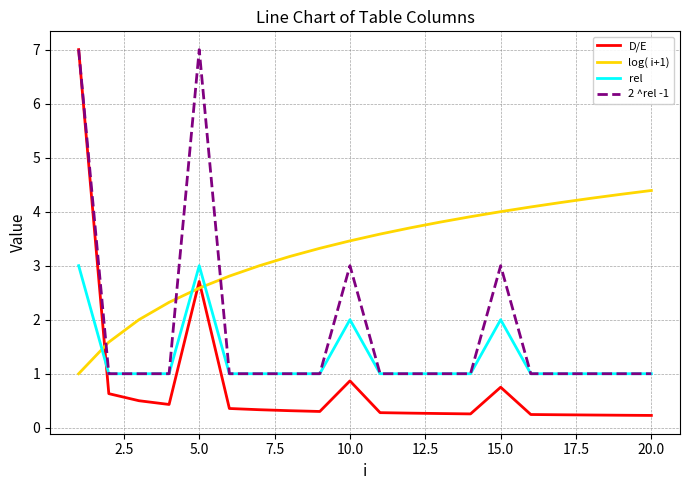

Which series has the largest total across all categories?

log( i+1)